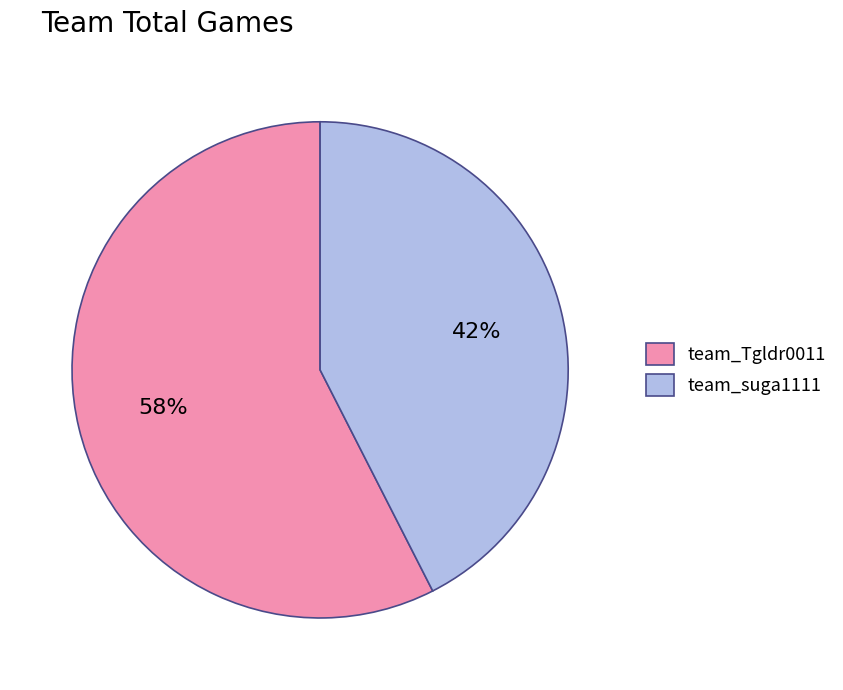

Approximately how many times larger is the value at team_suga1111 compared to team_Tgldr0011?

0.7